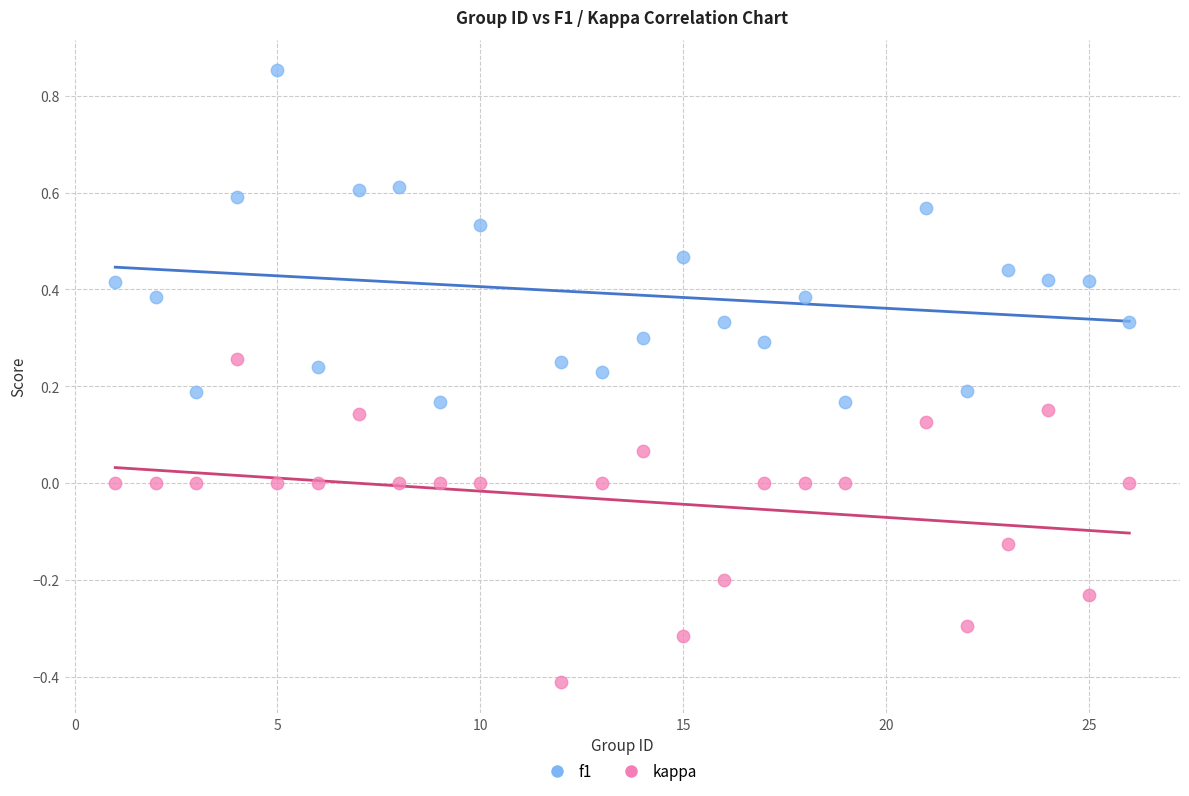

Which series contains the highest Y value?

f1